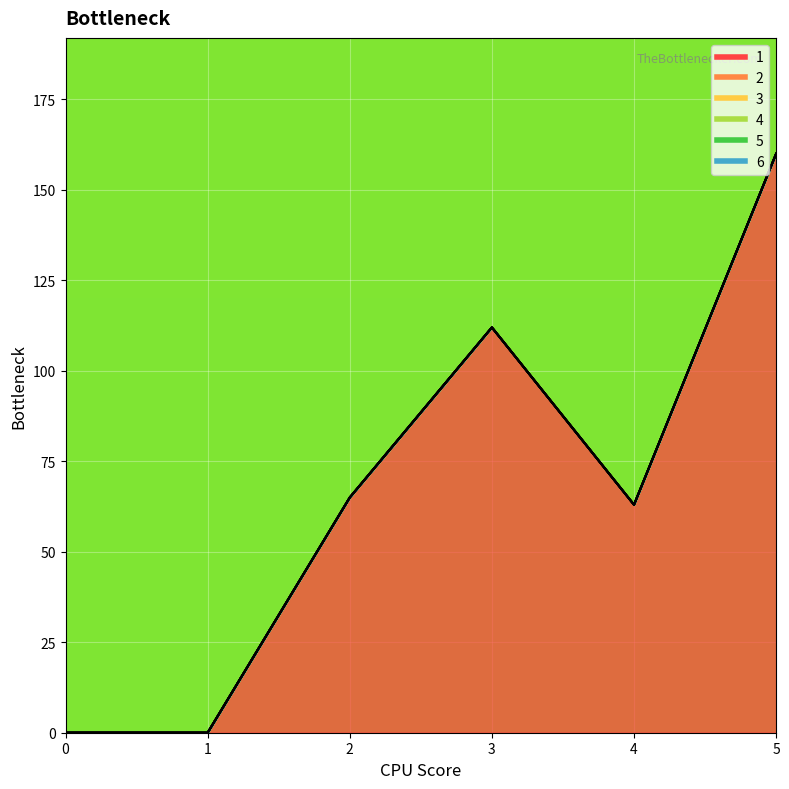

What is the total value across all series at 3?

112